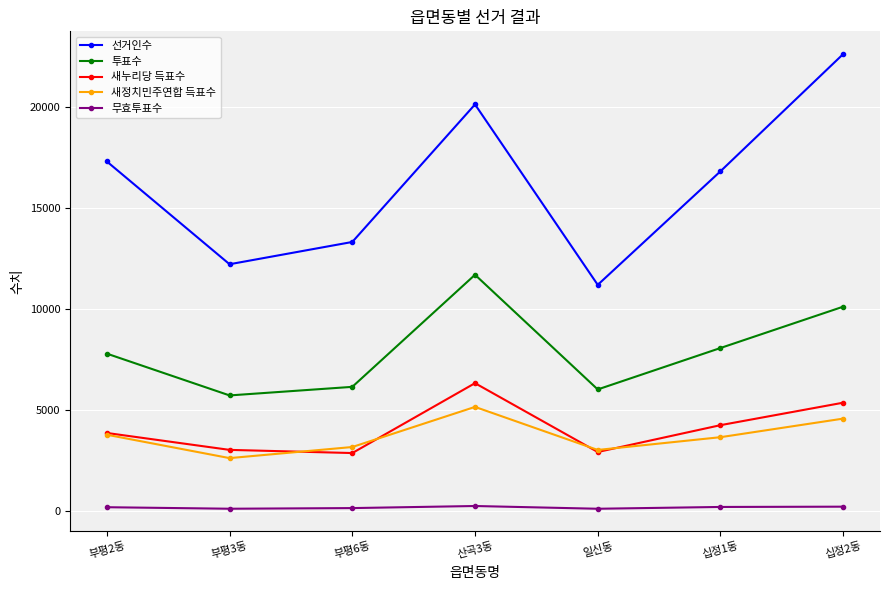

Which label corresponds to the largest value in the chart?

십정2동